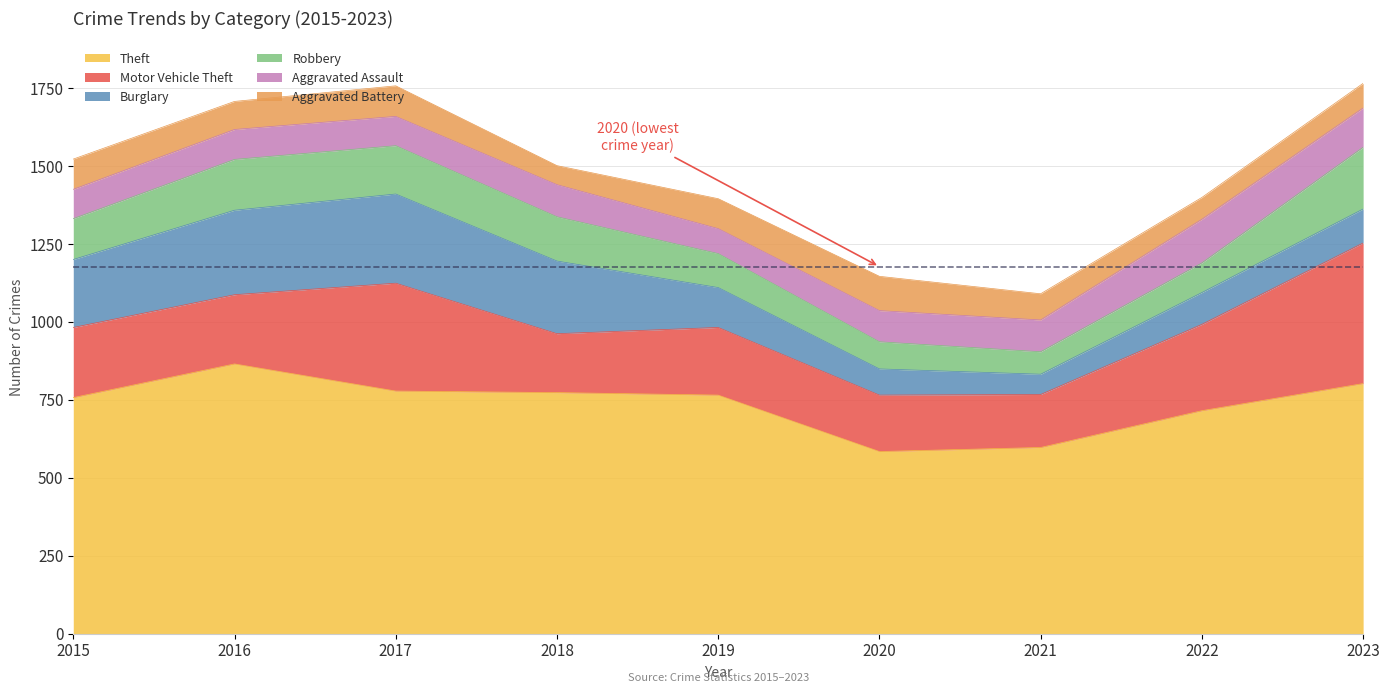

What is the minimum value for Robbery?

72